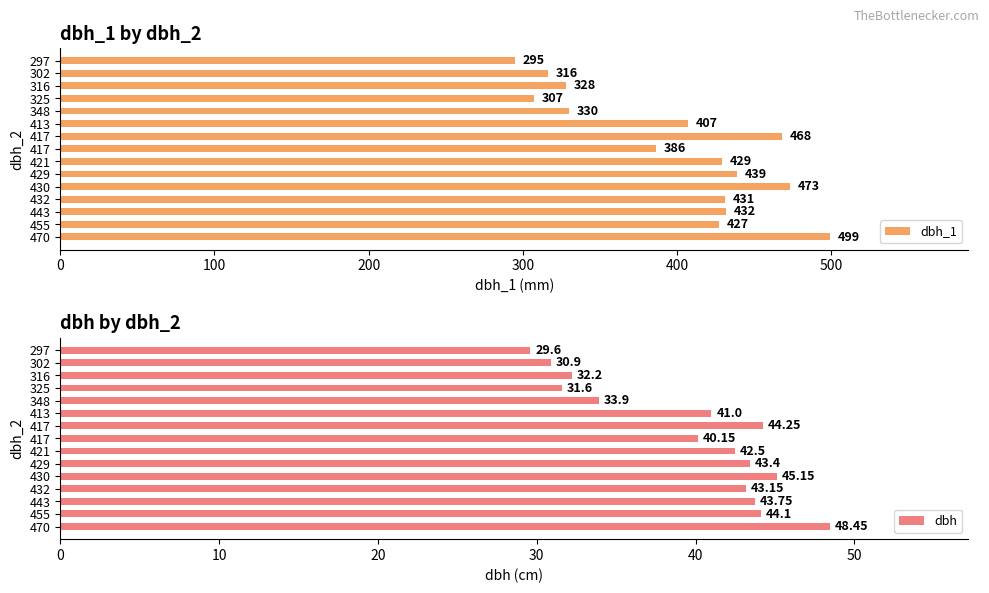

Which series has the widest spread of values?

dbh_1